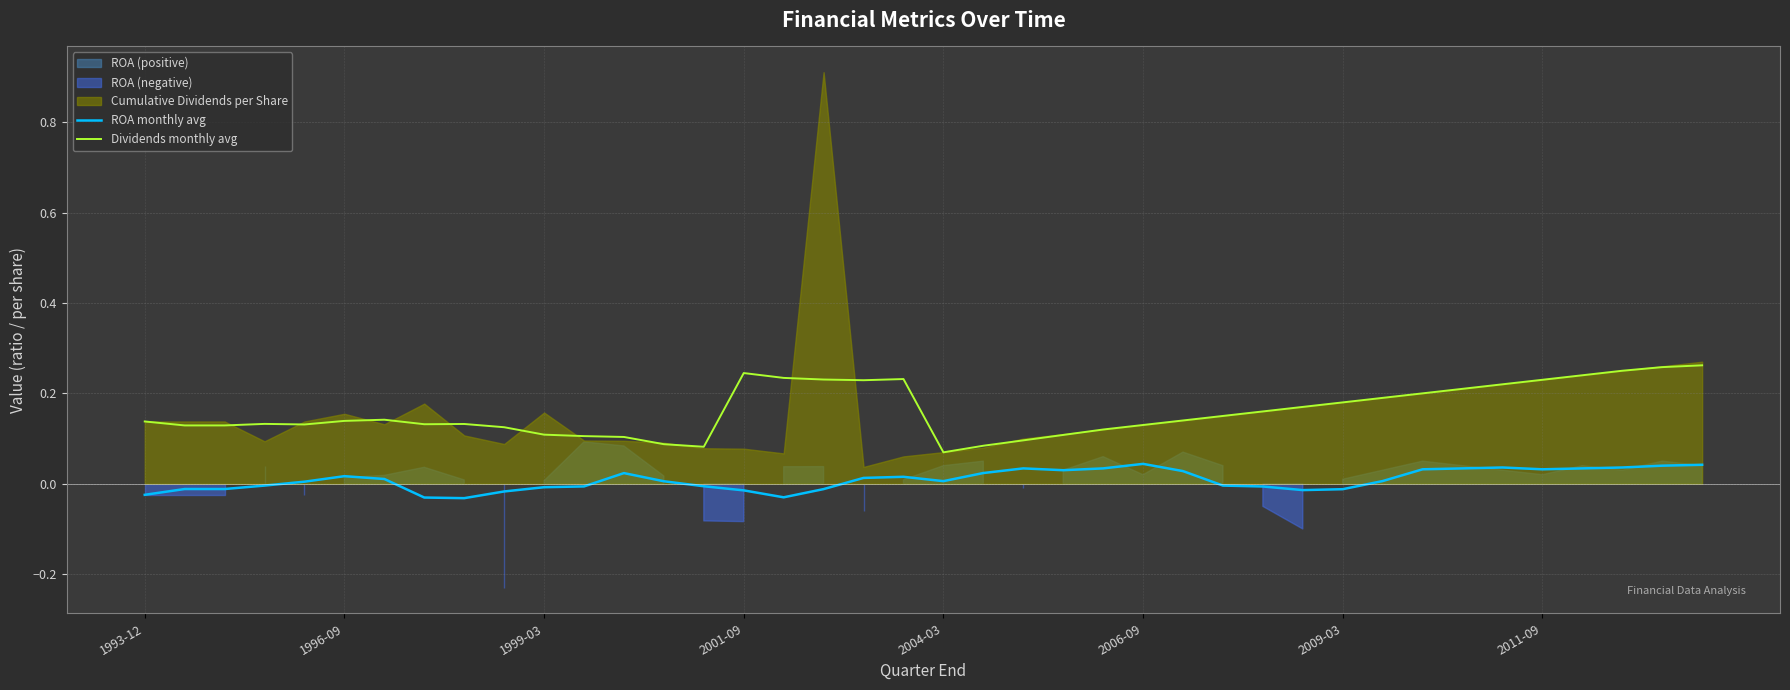

True or false: Dividends monthly avg and ROA monthly avg cross at least once.

False